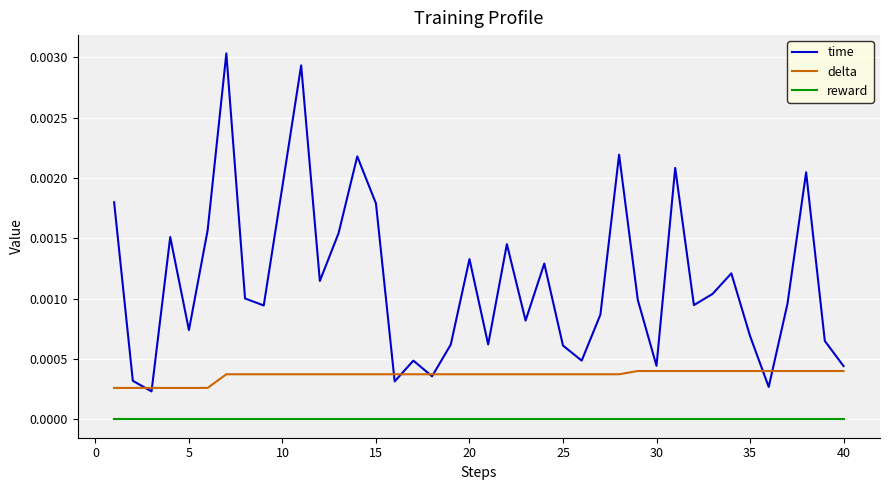

Which series has the widest spread of values?

time